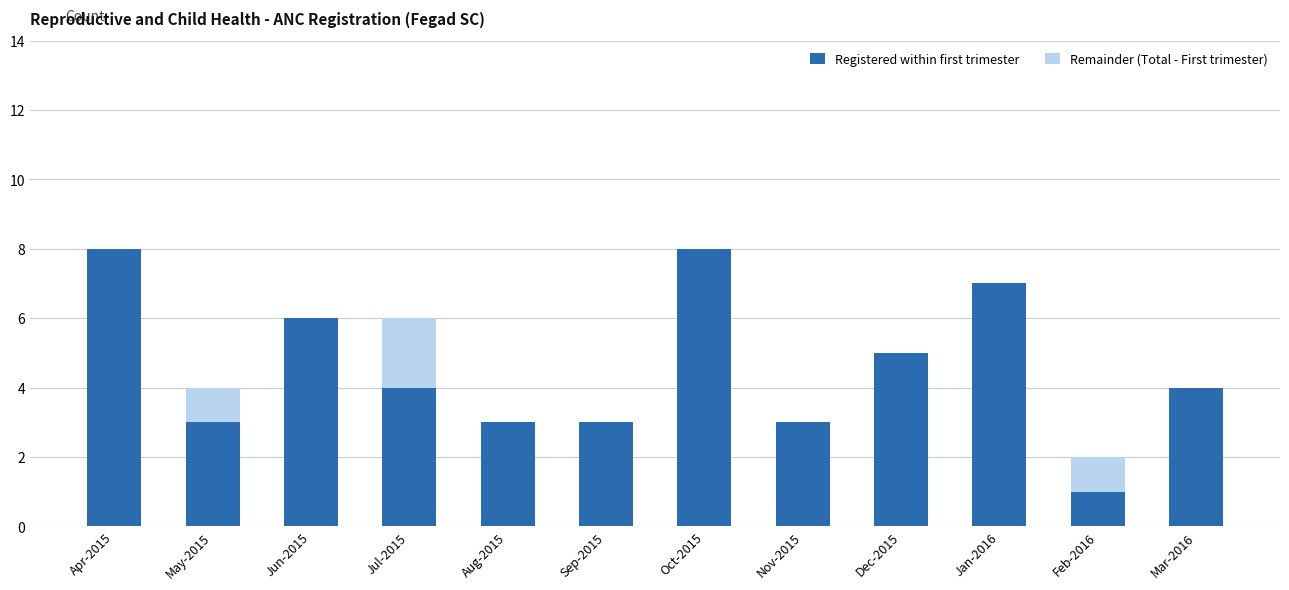

What is the sum of the Registered within first trimester values at Nov-2015 and Jan-2016?

10